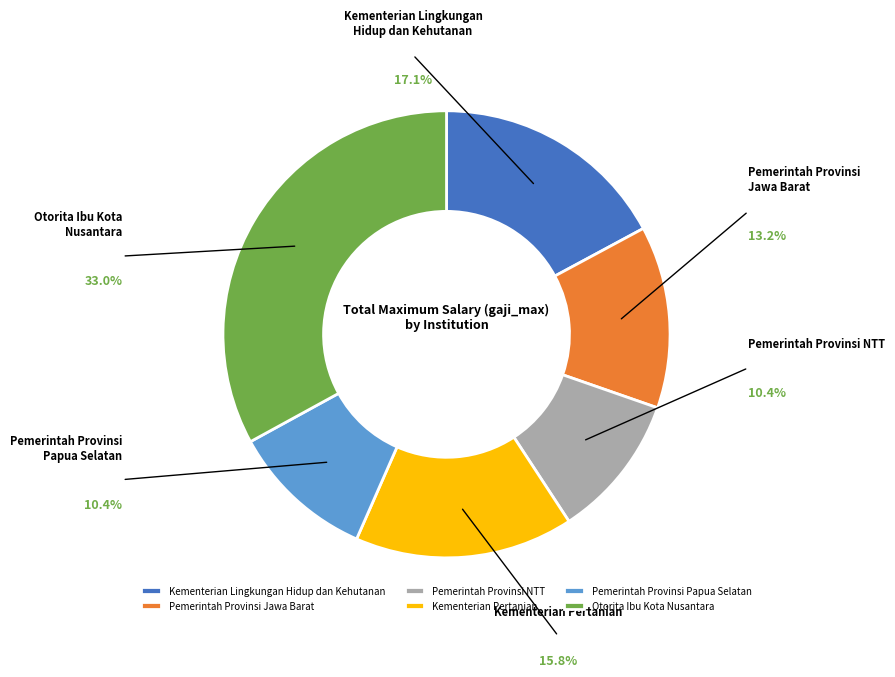

How many segments does this pie chart have?

6